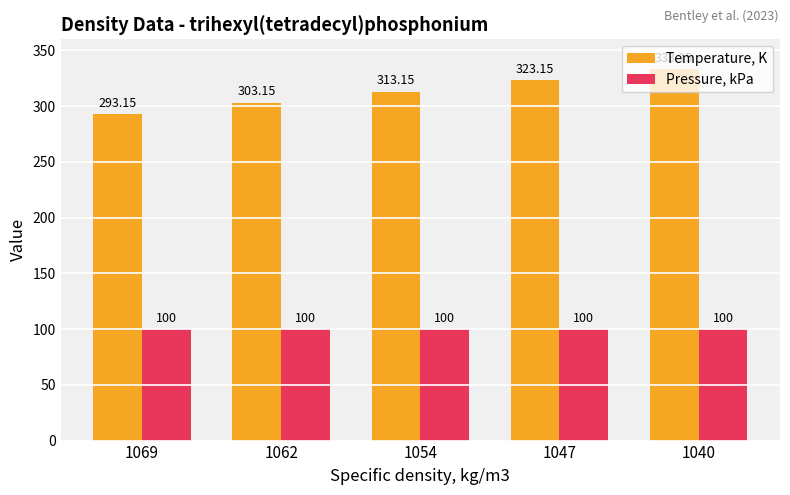

What is the average value of the Pressure, kPa series?

100.0